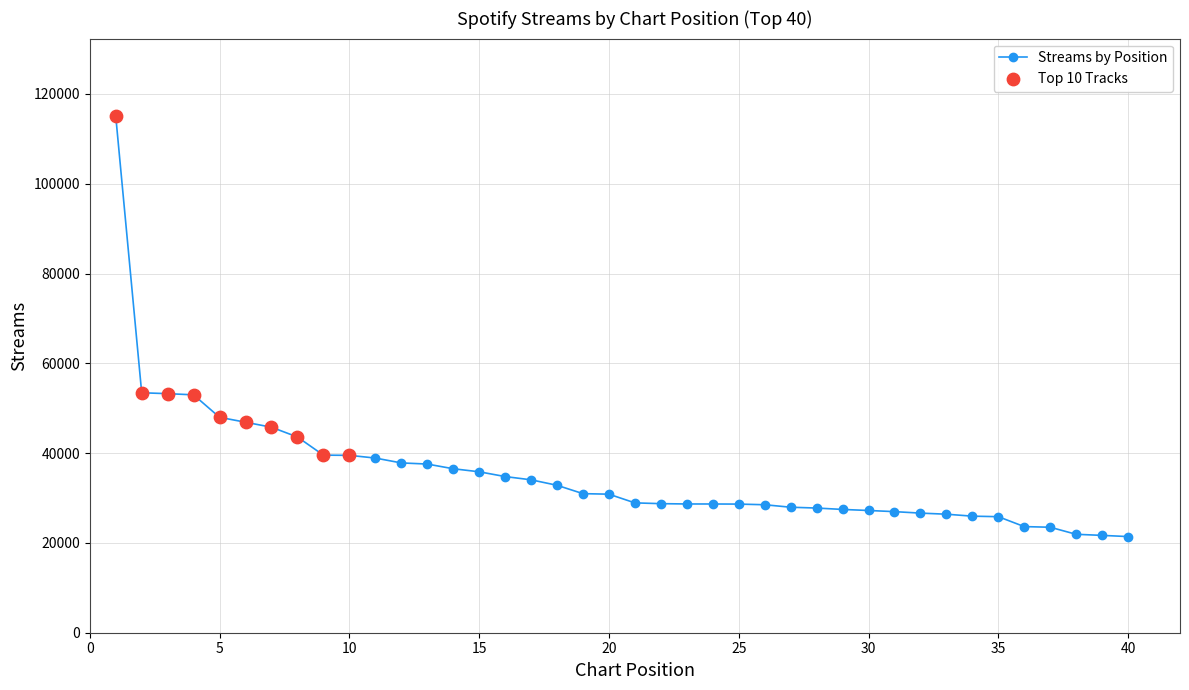

What is the average value?

35372